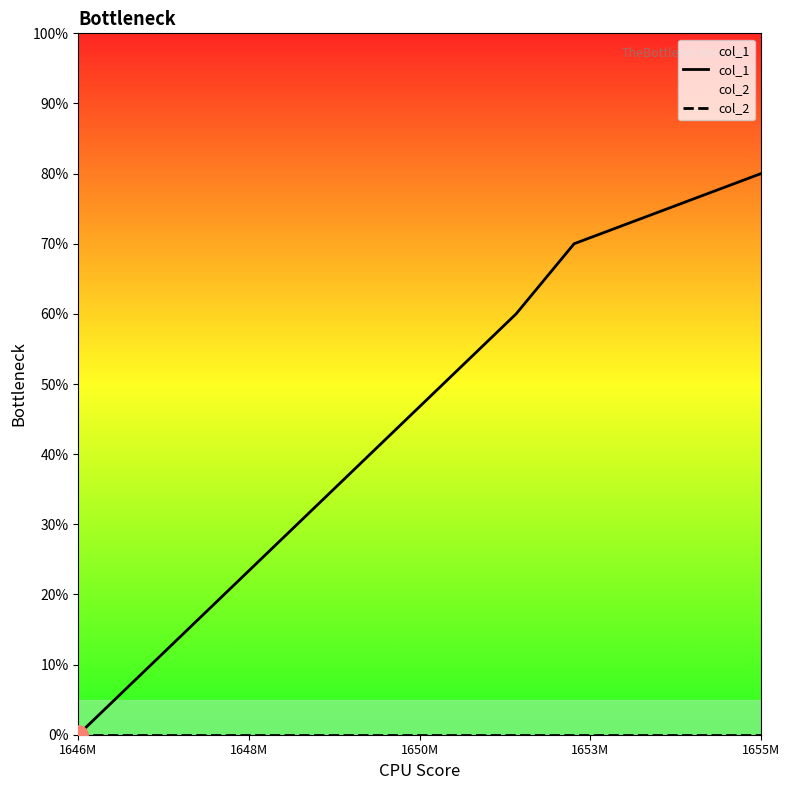

How many lines are shown in the chart?

2